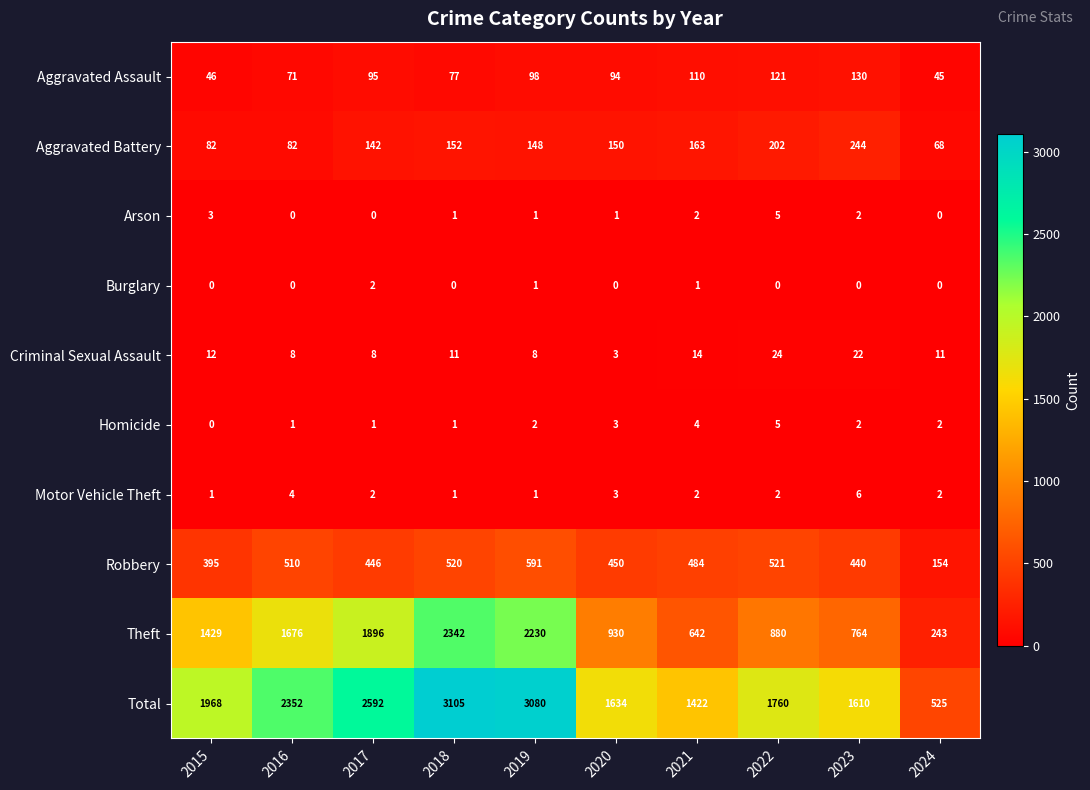

Which series has the largest total across all categories?

Total